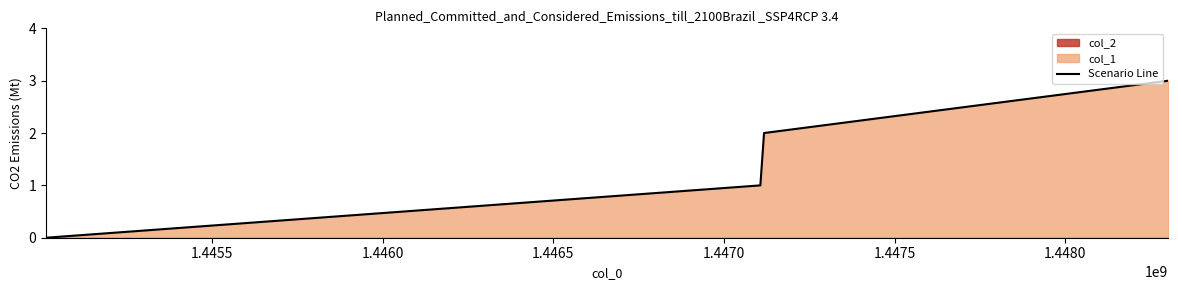

What is the value of the 4th point from the left?

3